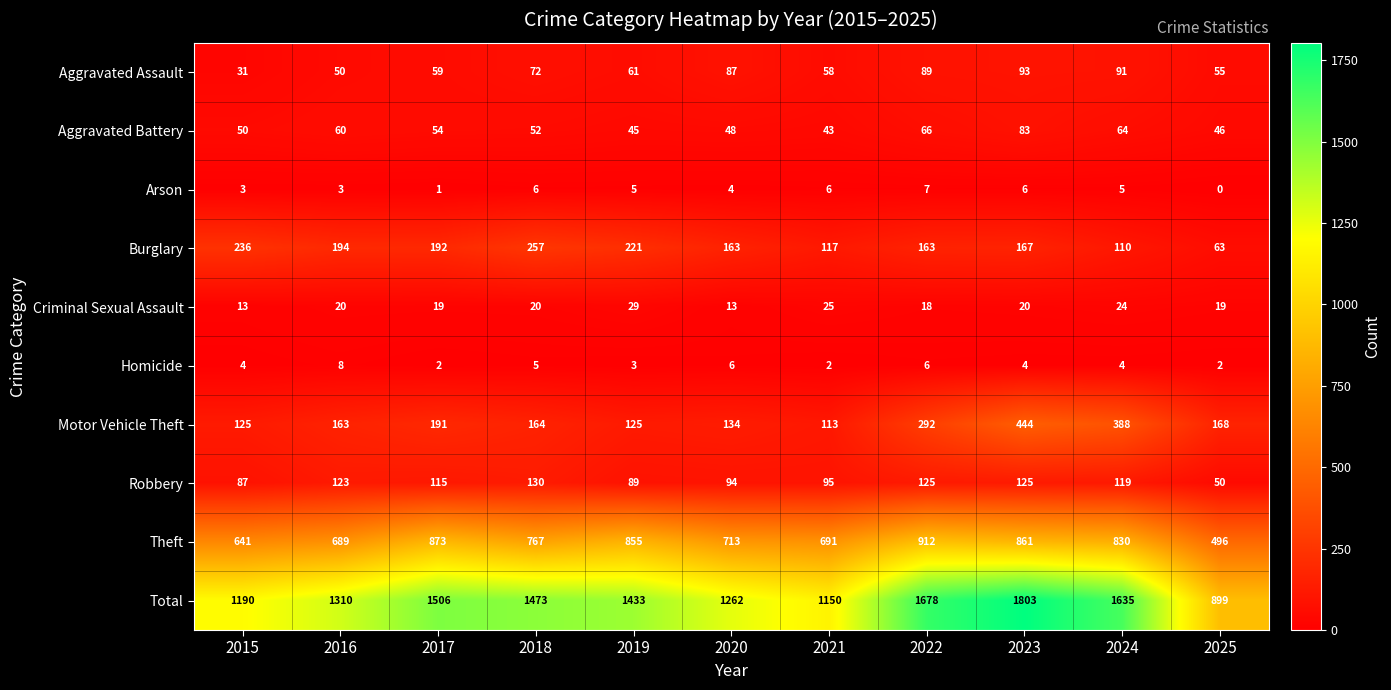

What is the sum of all Aggravated Battery values?

611